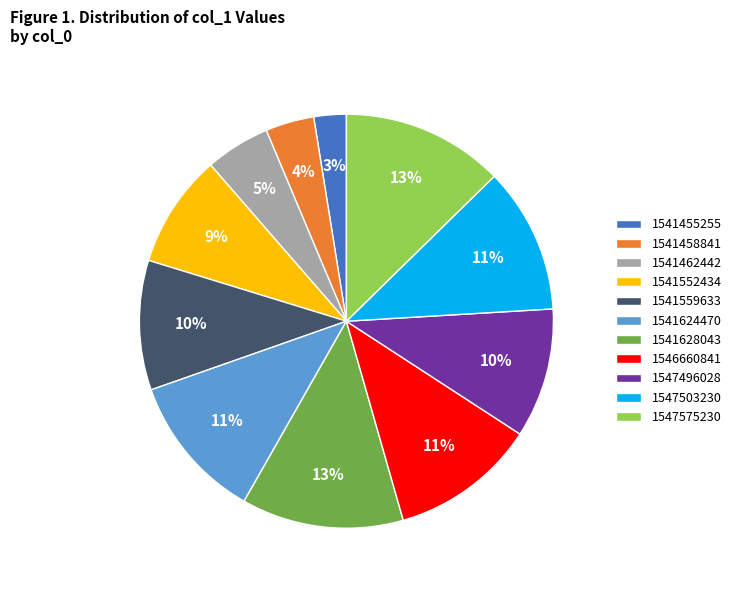

What percentage is the 1547503230 slice, to the nearest percent?

11%